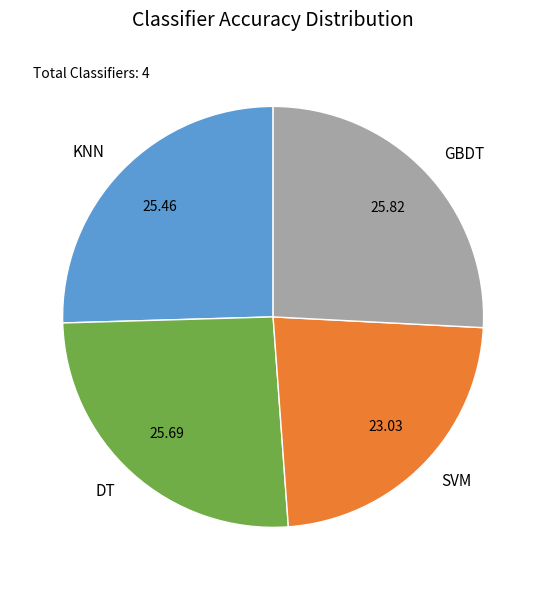

Does KNN account for over 50% of the chart?

No